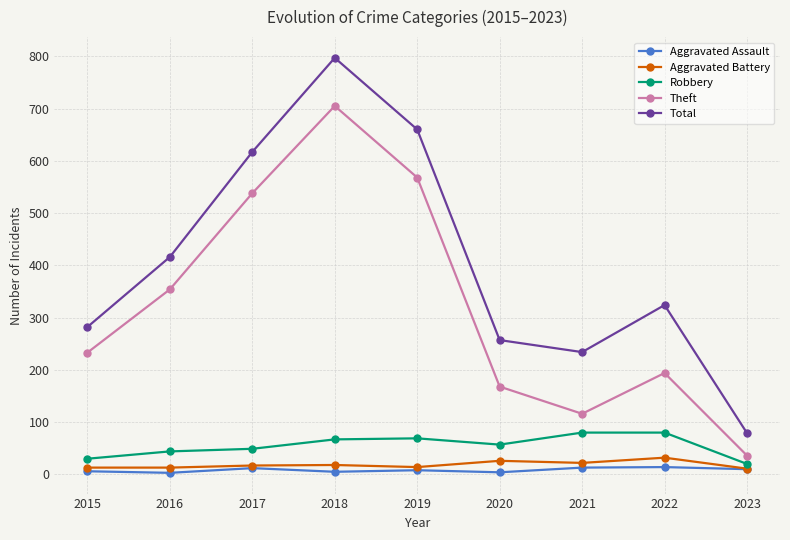

The value of Theft at 2021 is 25. True or false?

False